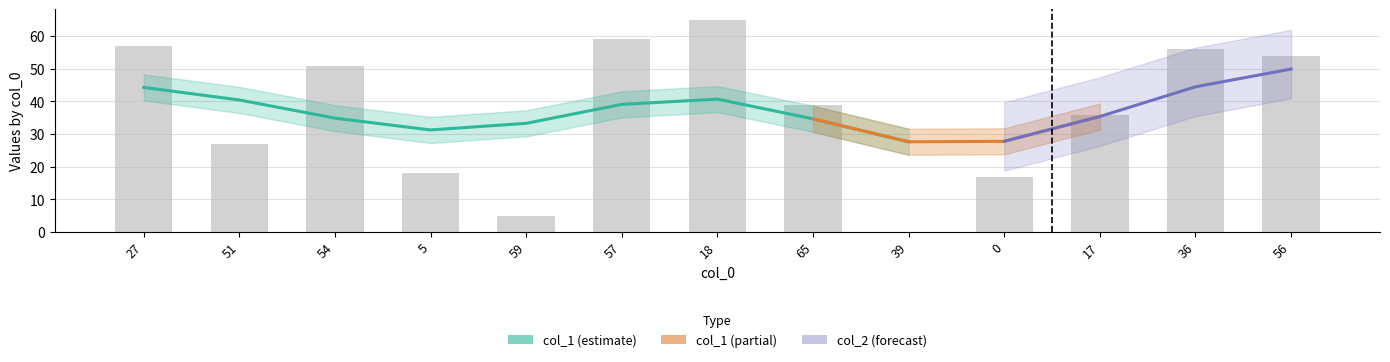

Is it true that the value at 57 is 59?

True